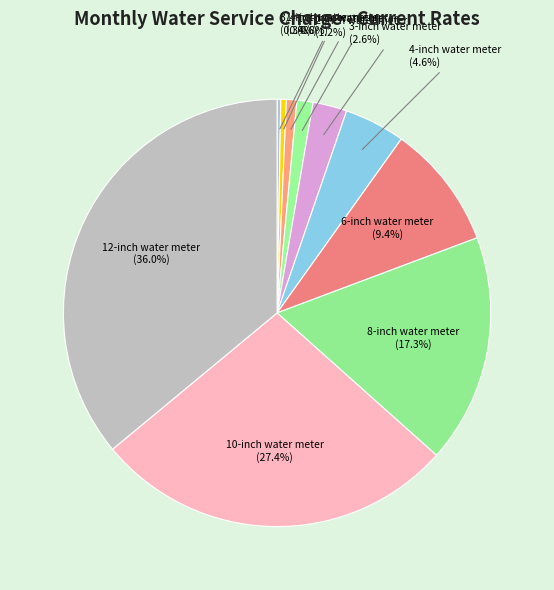

How many slices are in this pie chart?

10